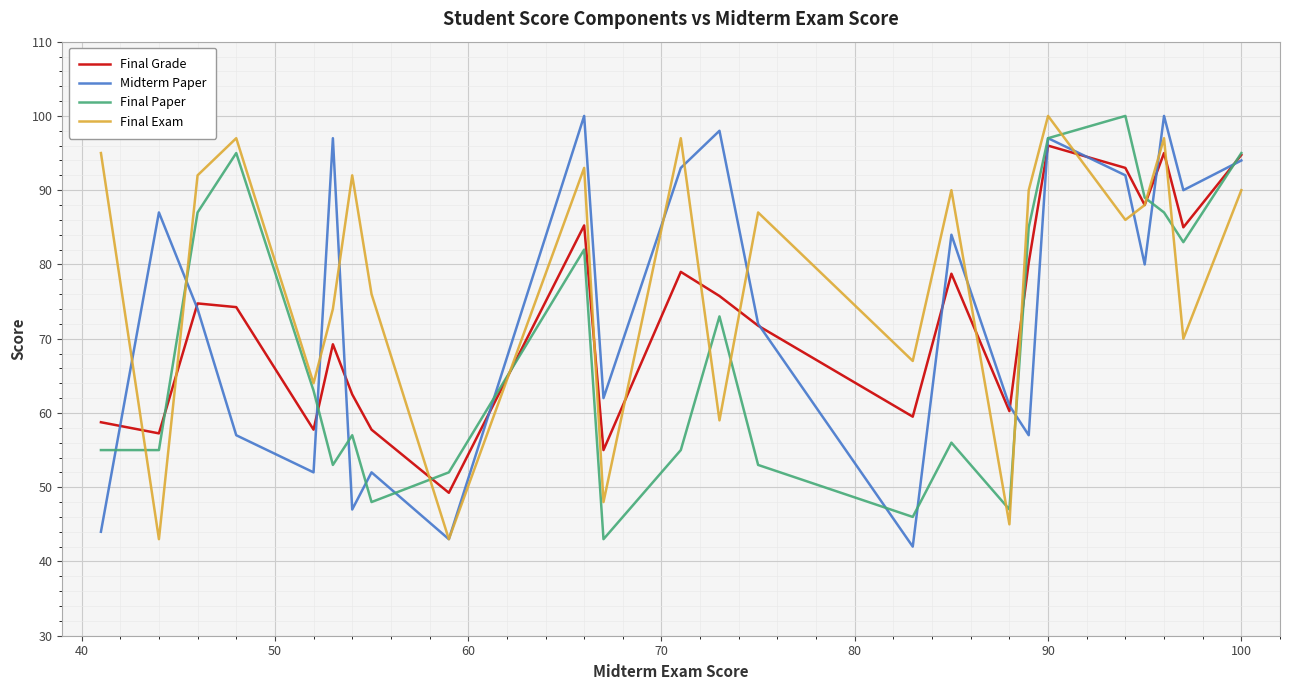

What are all the series names shown in the legend?

Final Grade, Midterm Paper, Final Paper, Final Exam